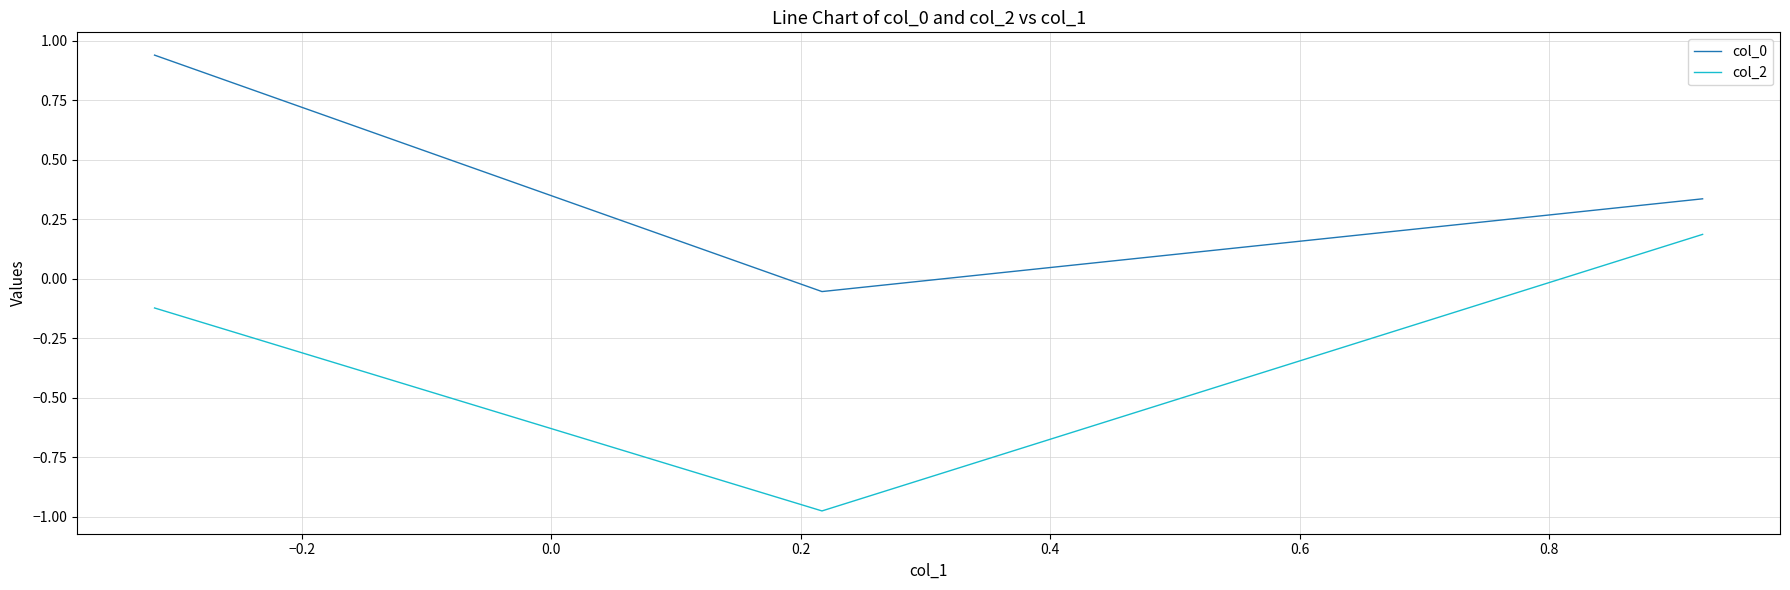

Rank the series by their average value, from highest to lowest.

col_0, col_2